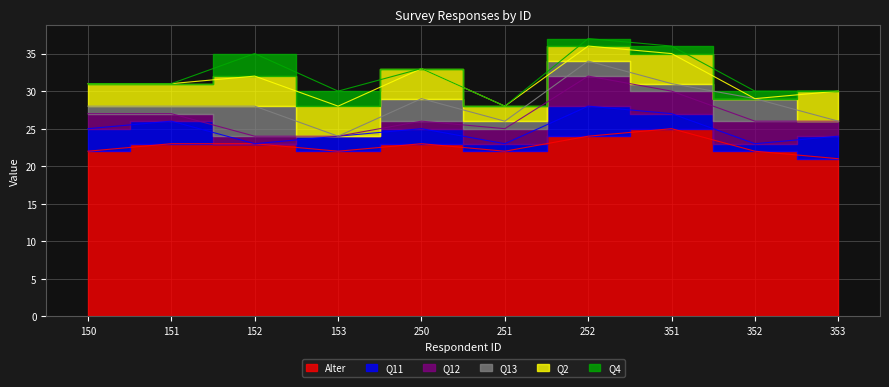

Rank the series at 250 from highest to lowest value.

Alter, Q2, Q13, Q11, Q12, Q4